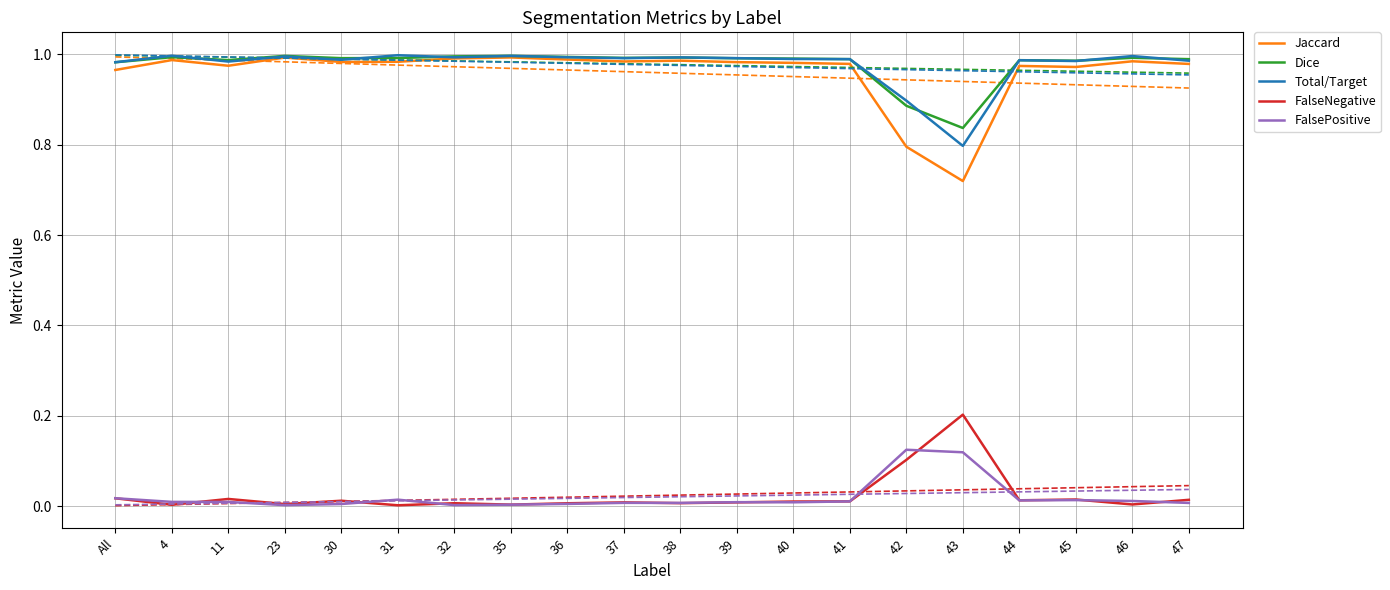

At which category does FalsePositive reach its first local valley?

23